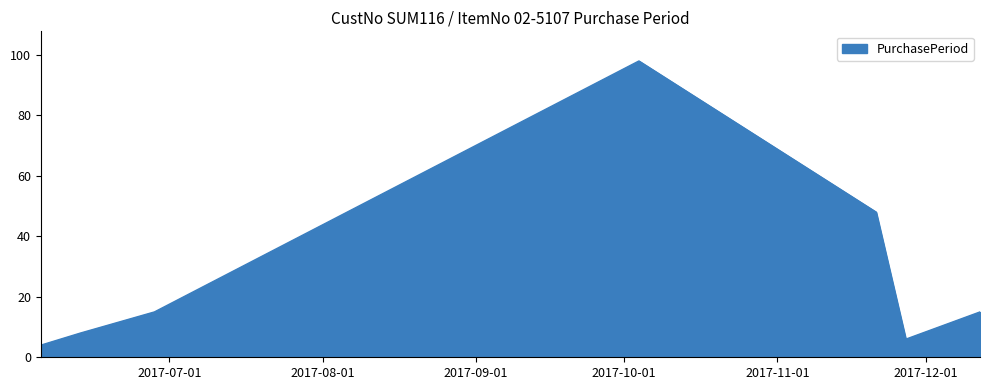

What is the sum of all values?

194